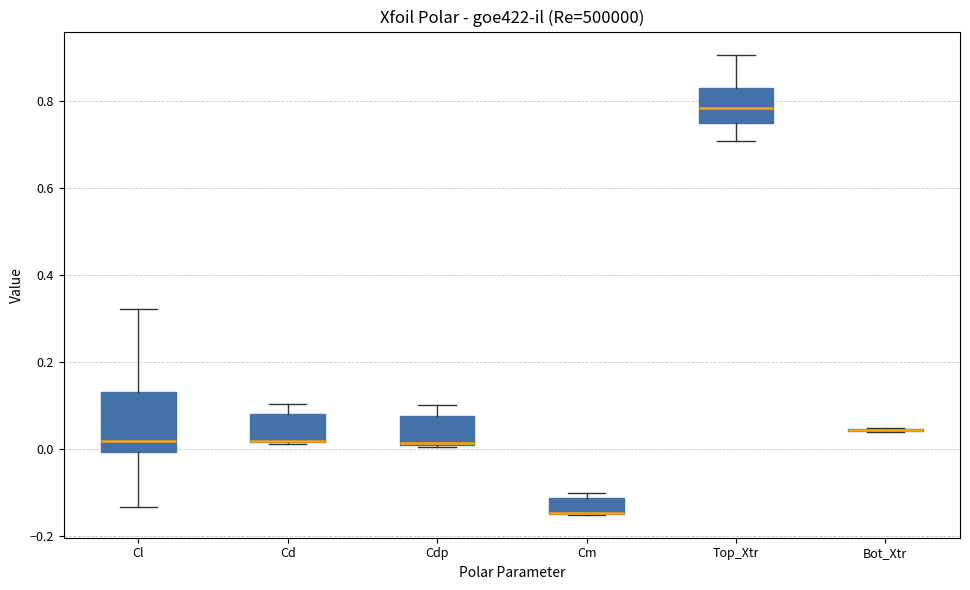

Where is the upper edge of the box for Cdp on the y-axis? The values are not printed on the chart, so give them approximately, as read against the axis.

0.08